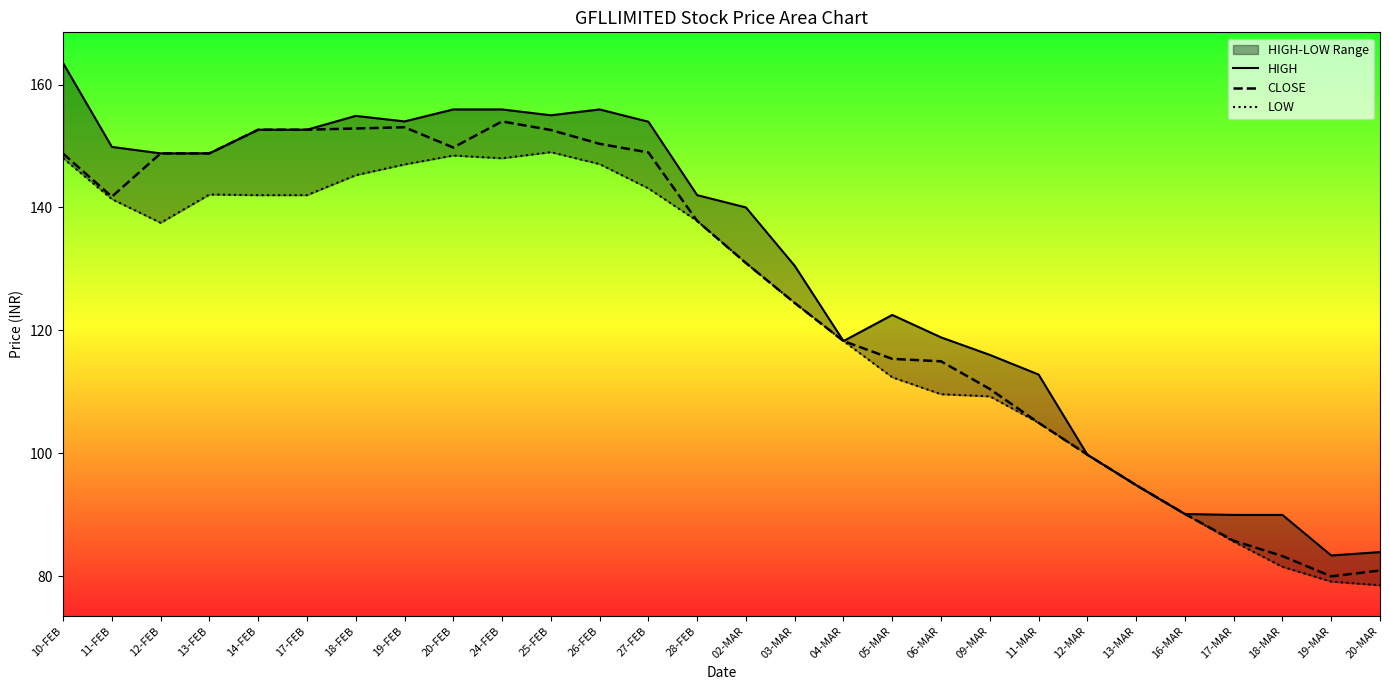

List the series in order of their overall mean, lowest first.

LOW, CLOSE, HIGH